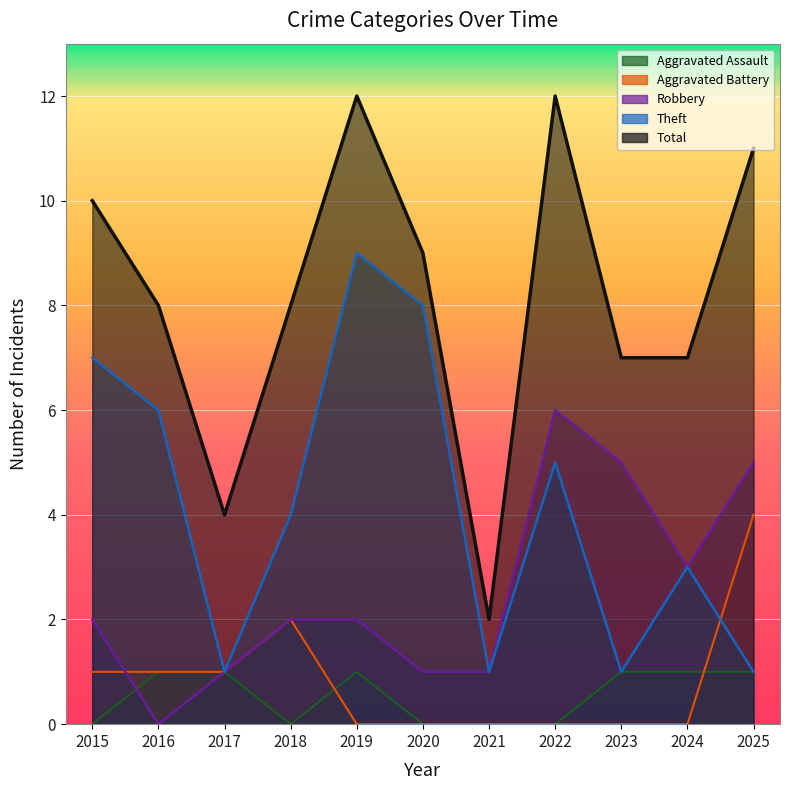

How many interior local peaks does the Theft series have?

3